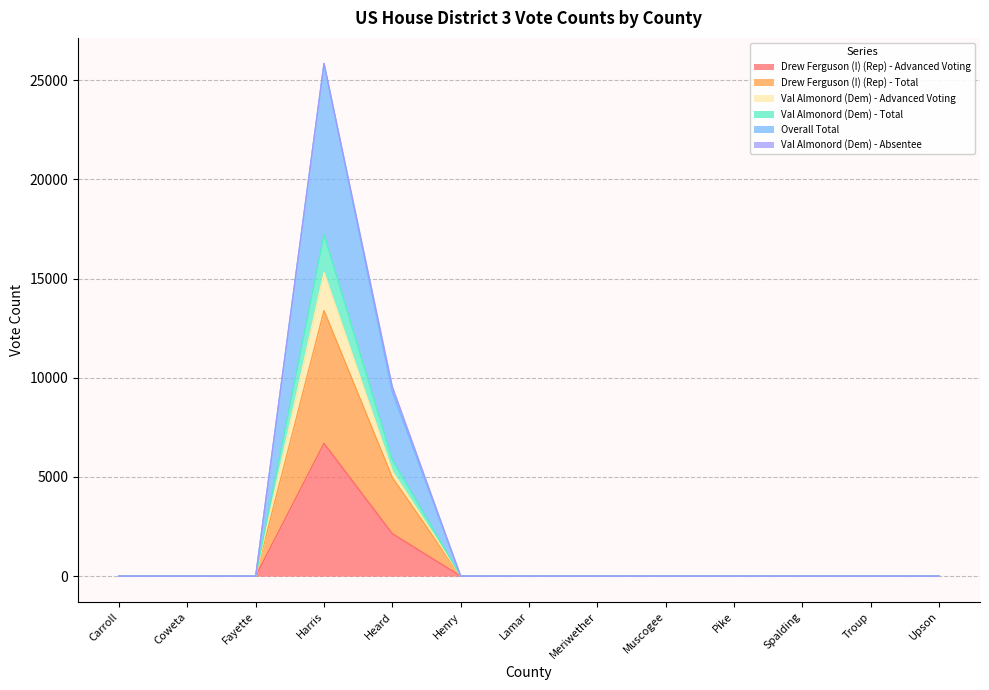

Which category has the highest value in the Drew Ferguson (I) (Rep) - Total series?

Harris